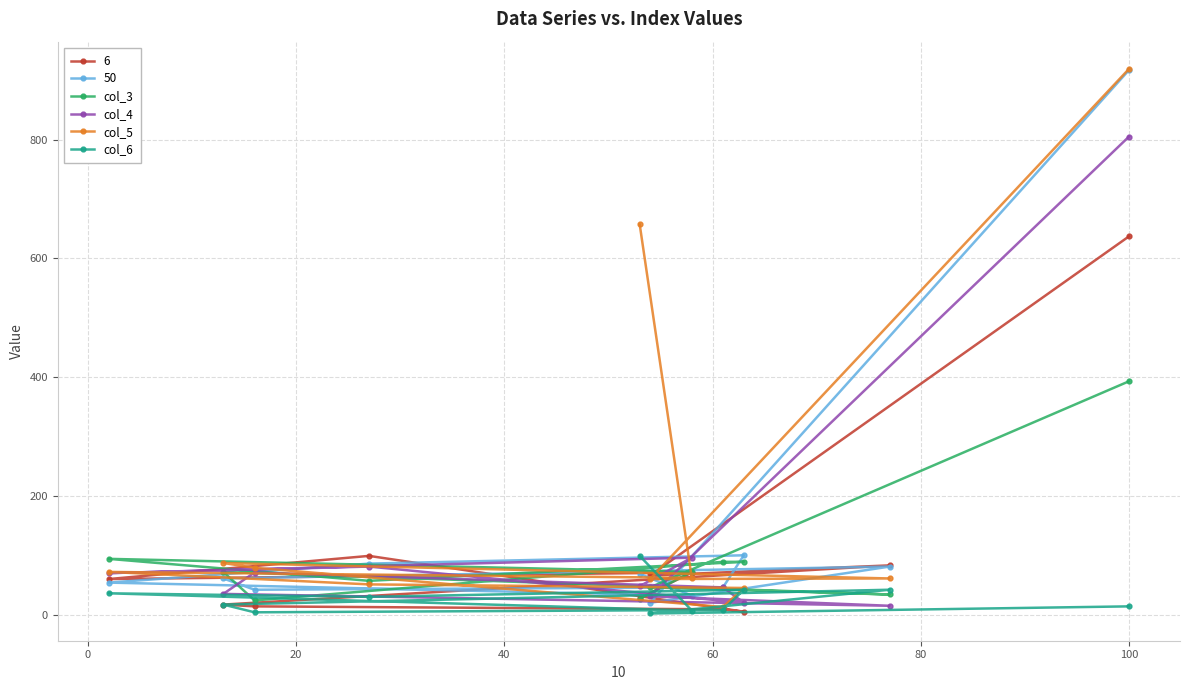

True or false: col_4 has more than 2 interior local peaks.

True